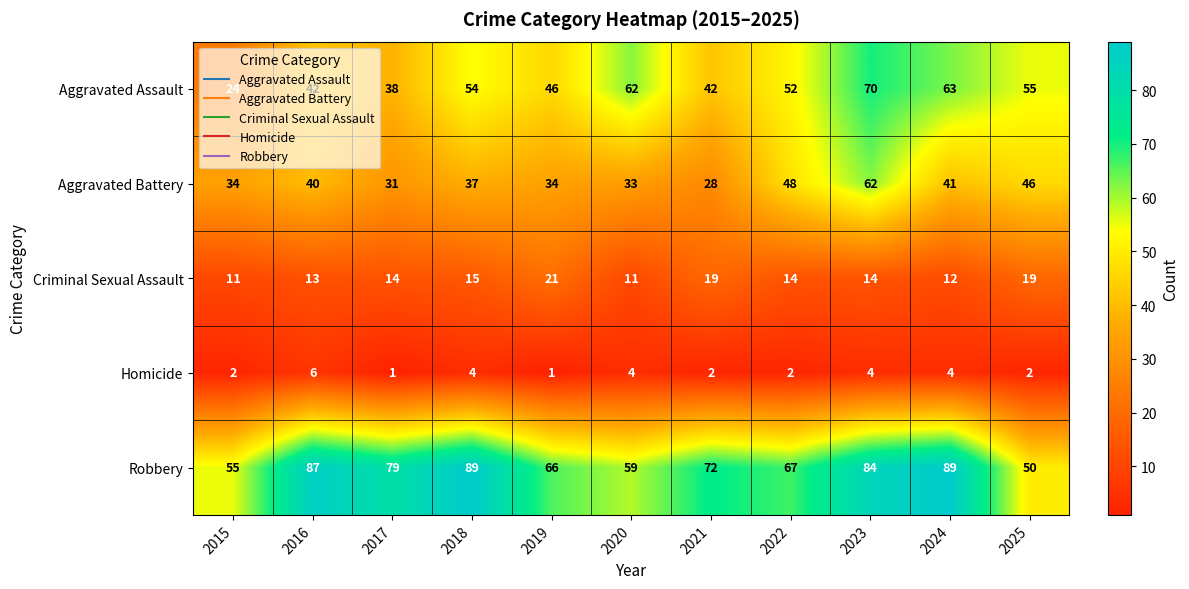

True or false: Aggravated Assault has a value of 109 at 2023.

False